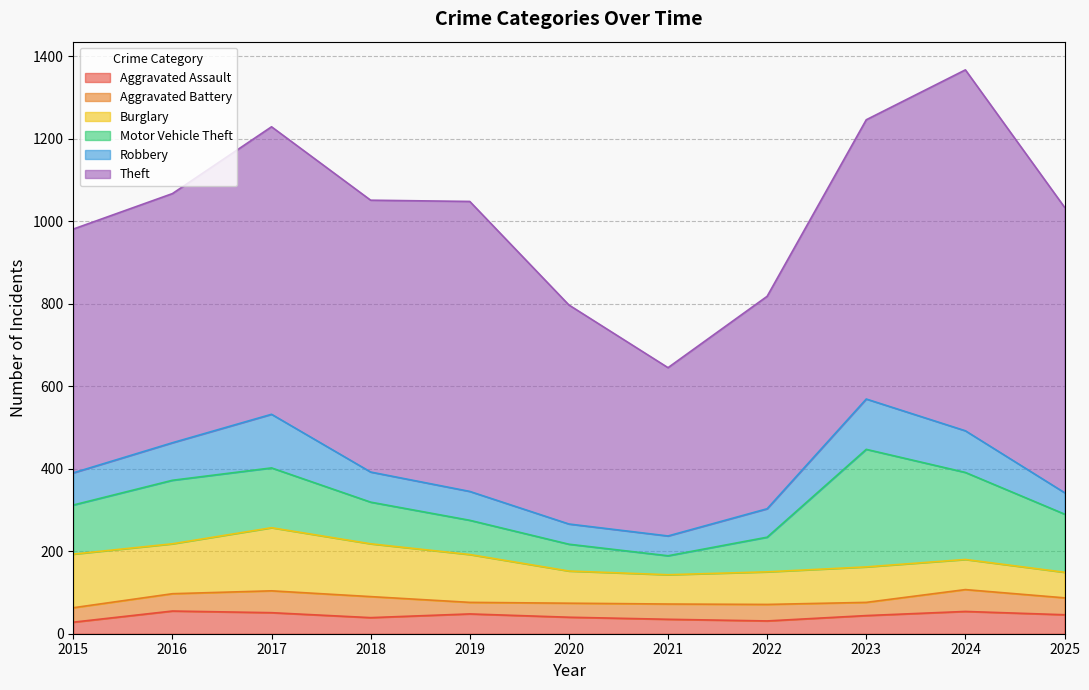

The Aggravated Battery series shows 53 at 2024. True or false?

True